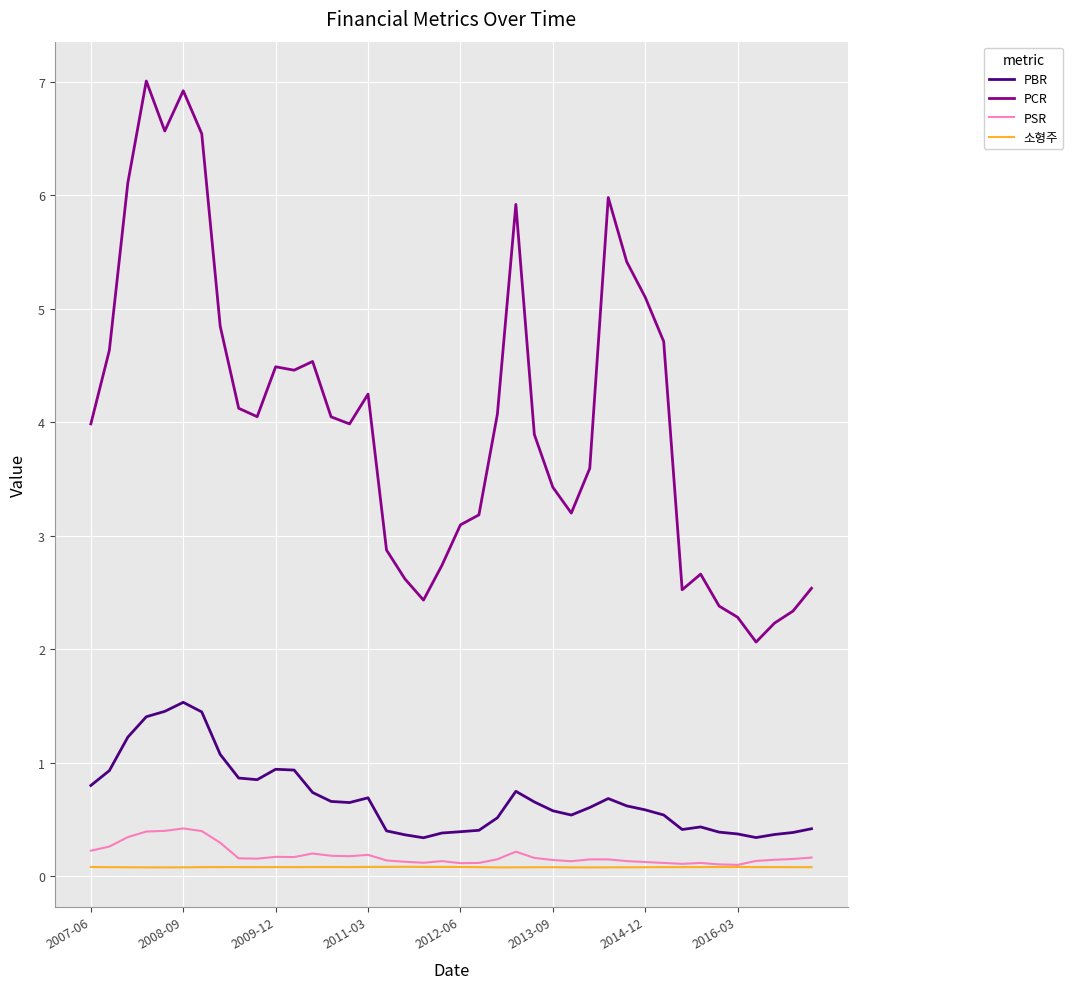

In 소형주, how many points are higher than both neighbors (excluding endpoints)?

6